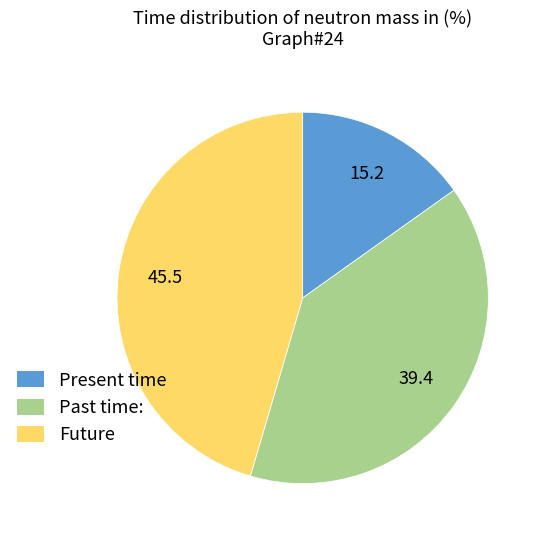

Count the number of slices in the pie.

3